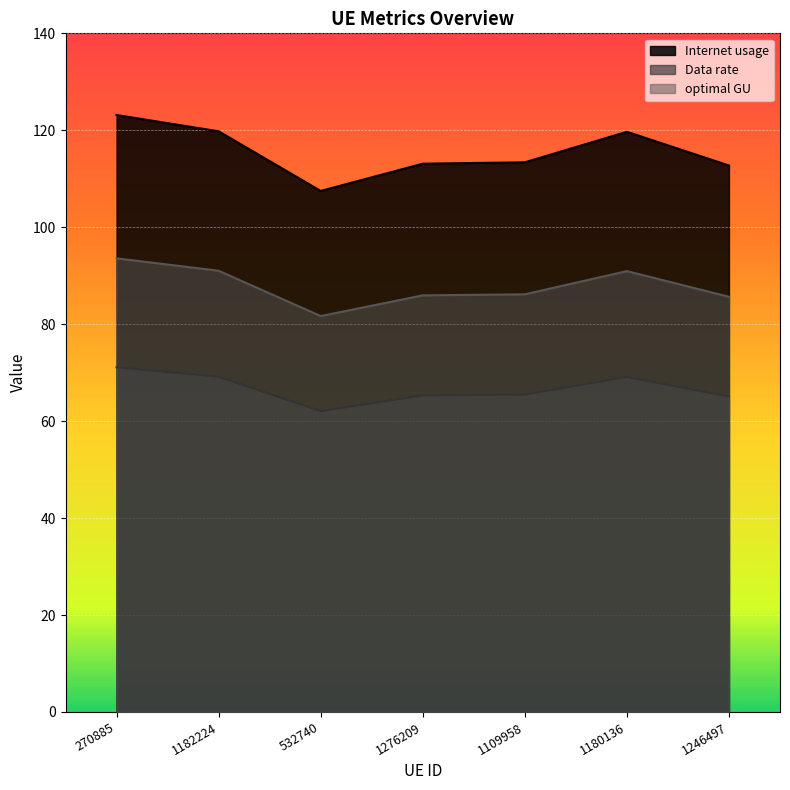

At which label is Data rate closest to 115?

1109958